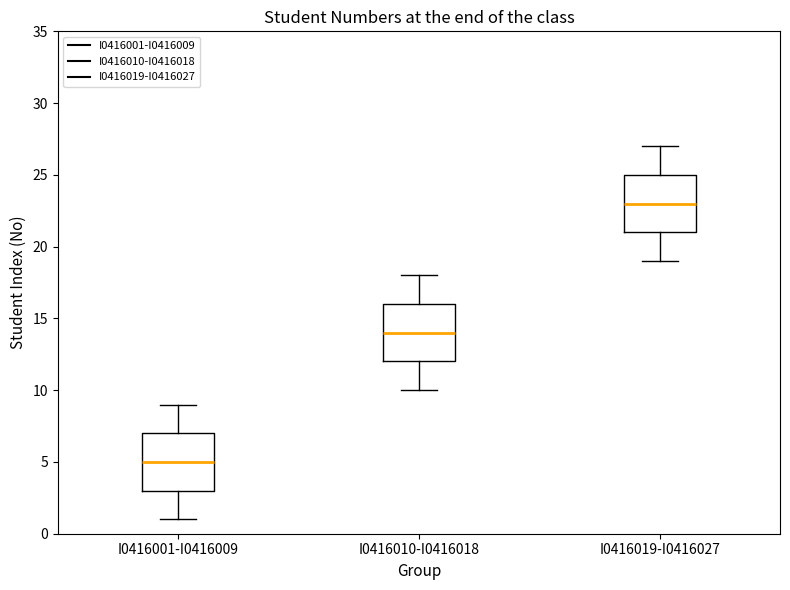

Reading left to right, transcribe this box plot: for each box, give where its median line is, the range the box spans, and where its two whiskers end, as read against the y-axis. The values are not printed on the chart, so give them approximately, as read against the axis.

I0416001-I0416009: median 5, box 3 to 7, whiskers 1 to 9
I0416010-I0416018: median 14, box 12 to 16, whiskers 10 to 18
I0416019-I0416027: median 23, box 21 to 25, whiskers 19 to 27